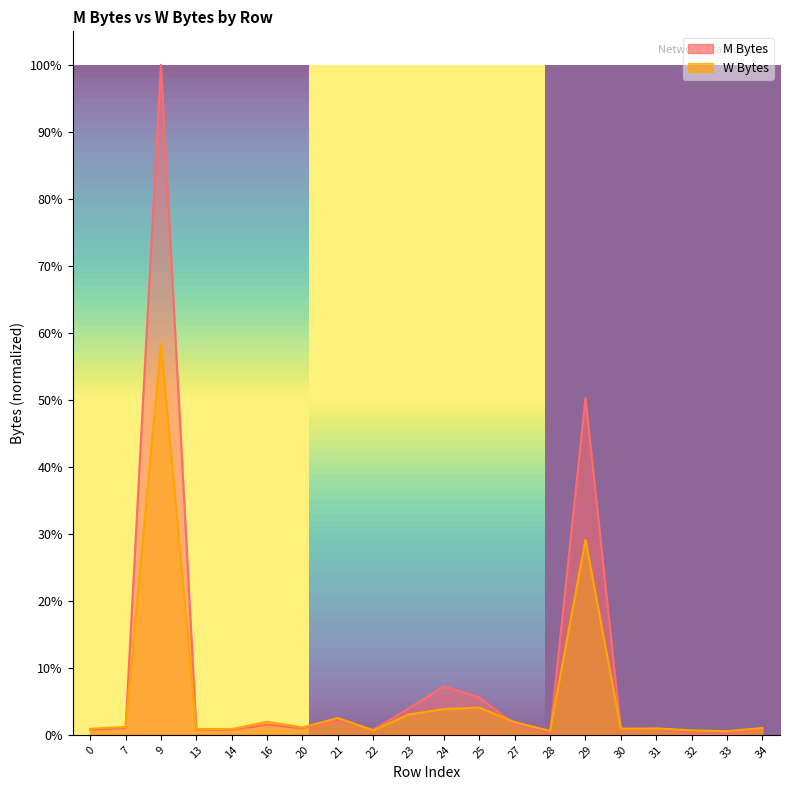

At 20, list the series in order from smallest to largest.

M Bytes, W Bytes